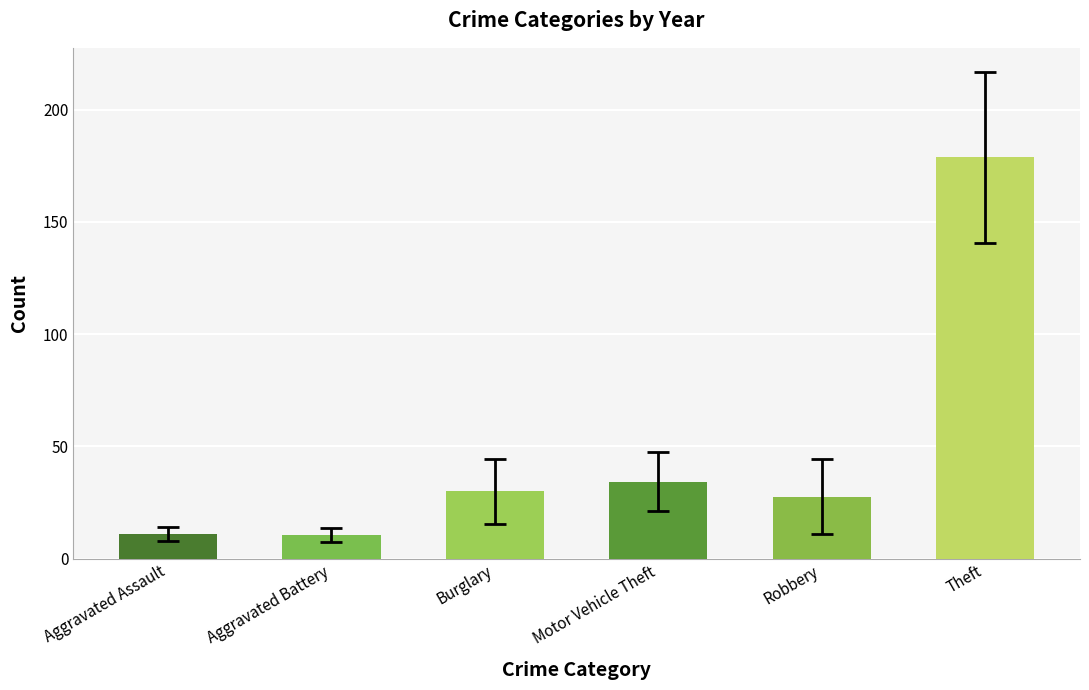

What is the sum of the values at Aggravated Battery and Aggravated Assault?

21.5